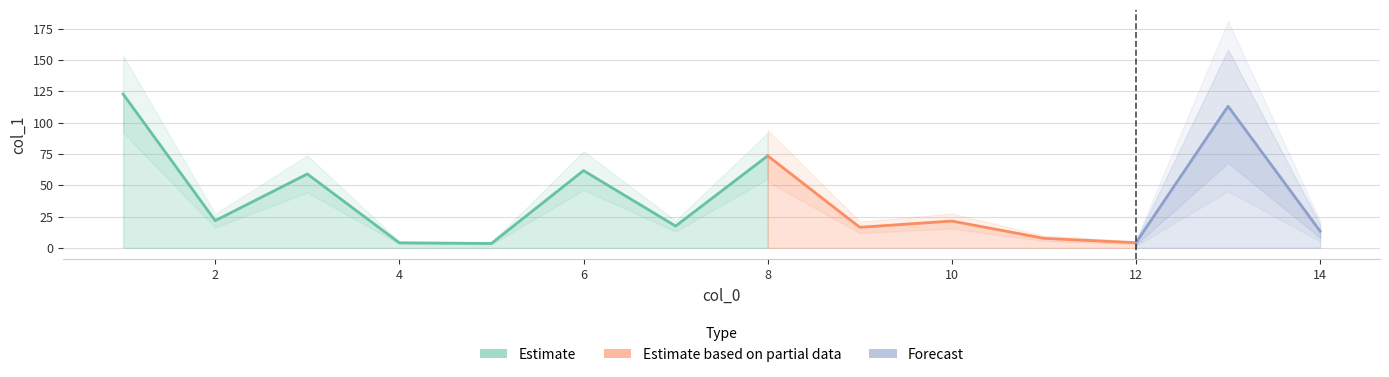

At which category does the chart reach its peak across all series?

1